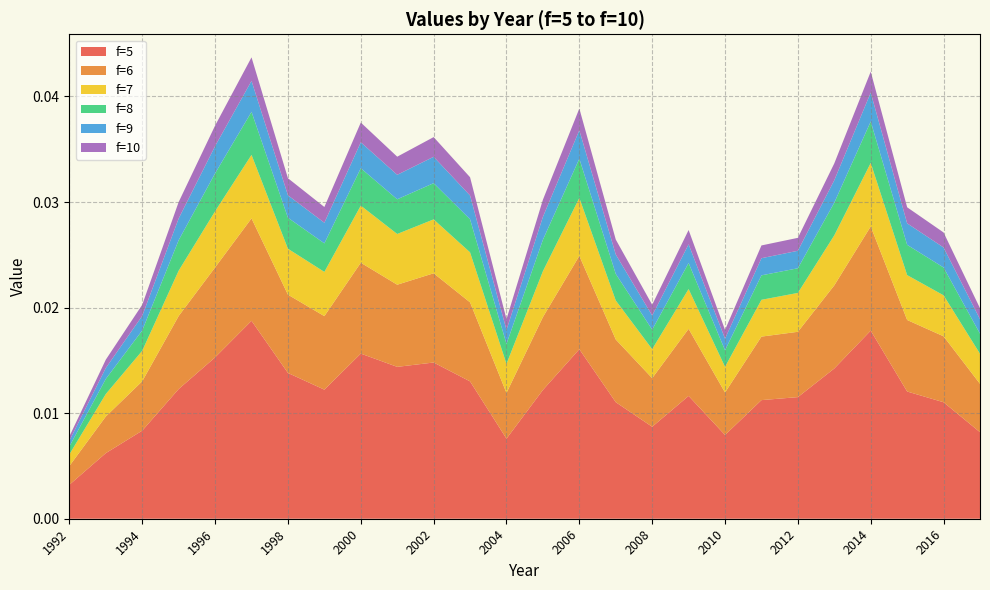

At which label does f=5 reach its minimum?

1992